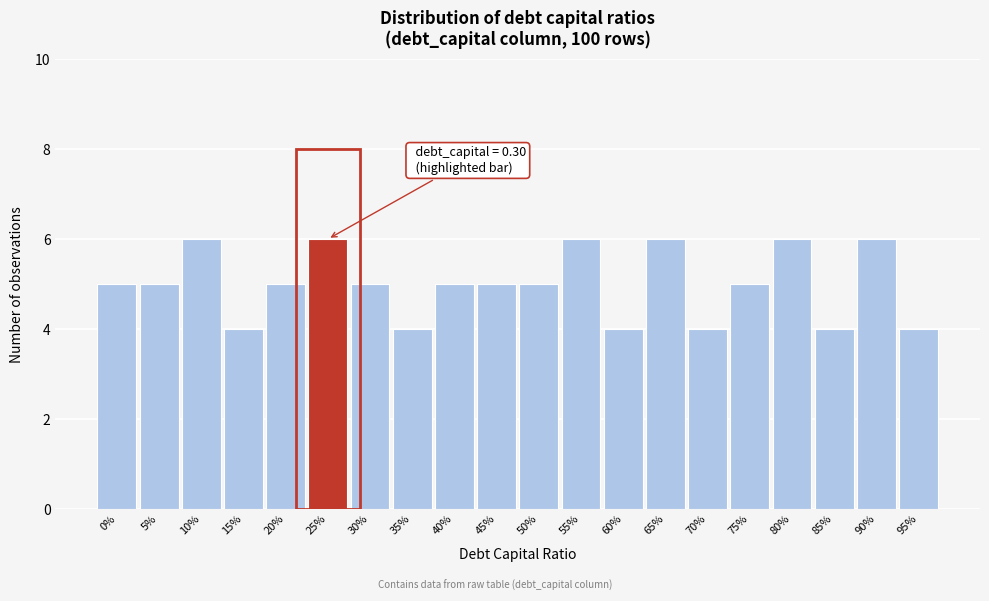

Reading right to left, transcribe all the data shown in this chart.

4	6	4	6	5	4	6	4	6	5	5	5	4	5	6	5	4	6	5	5